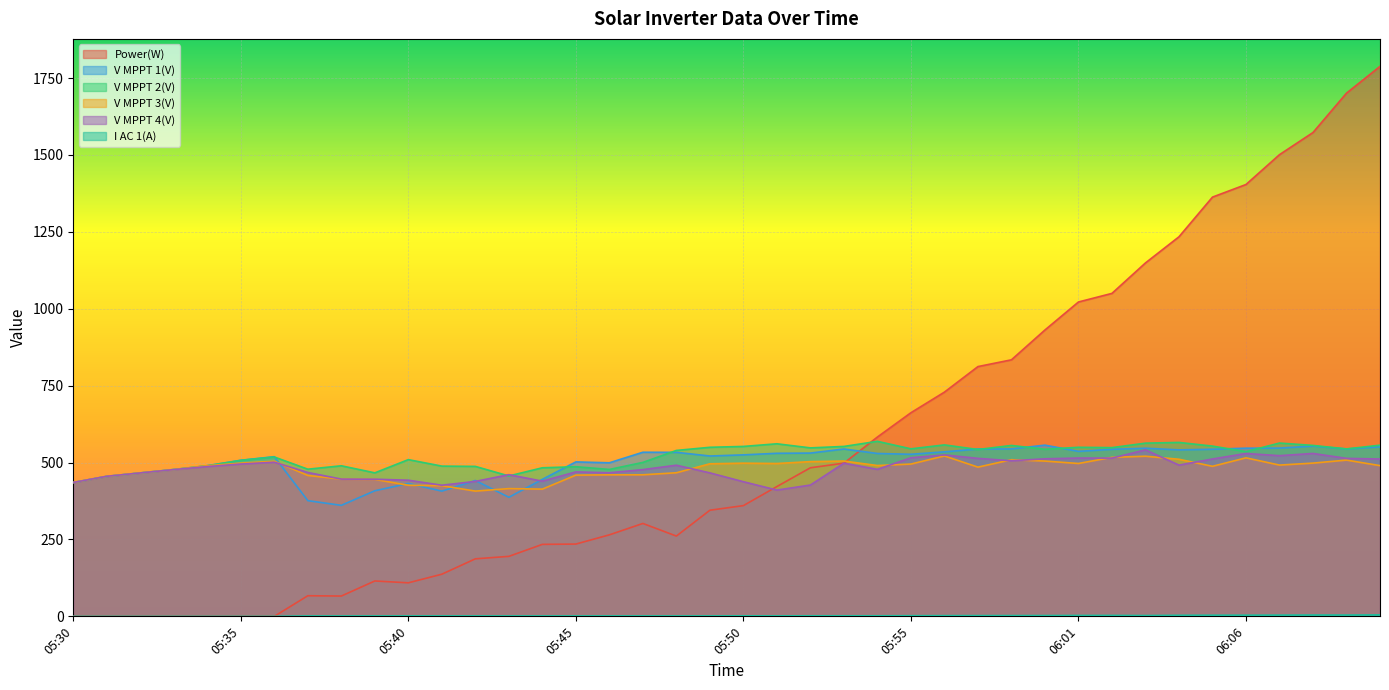

The value of I AC 1(A) at 06:06 is 3.7. True or false?

True